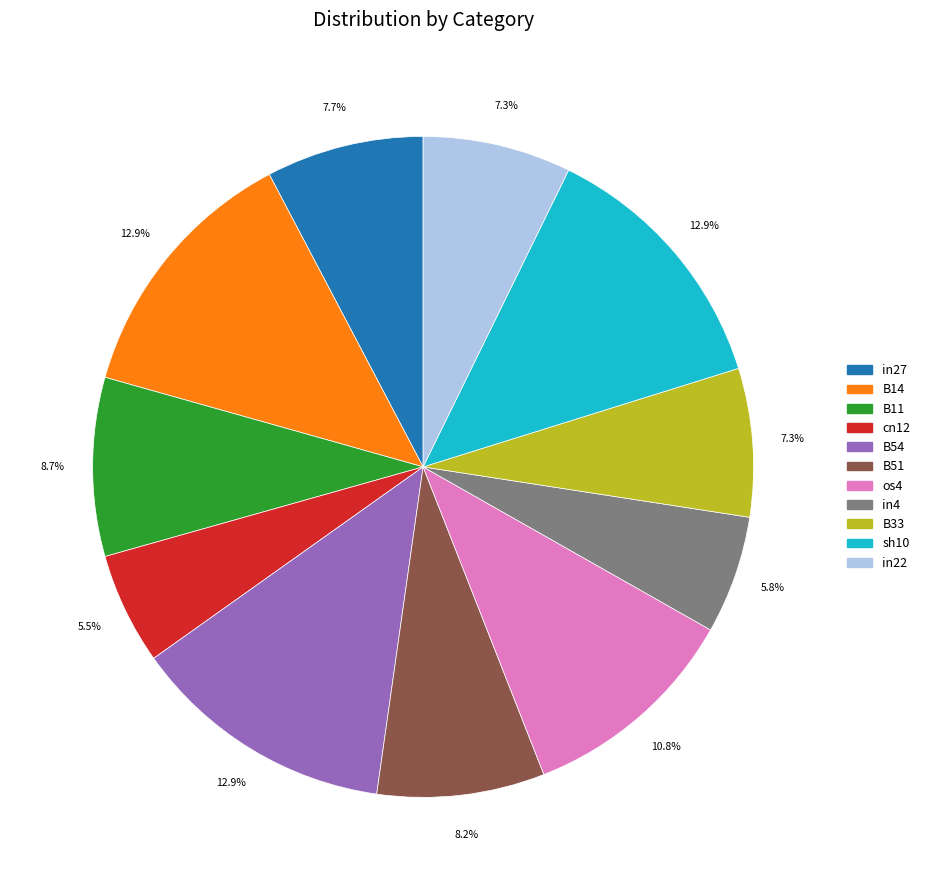

Does B11 account for over 50% of the chart?

No